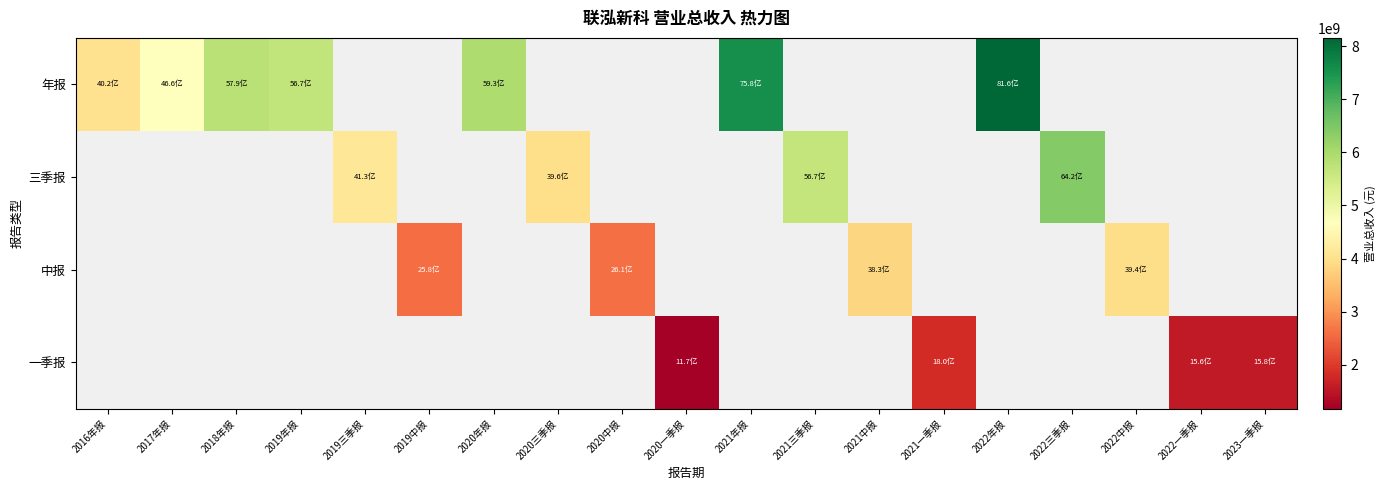

Count the number of data series in this chart.

4